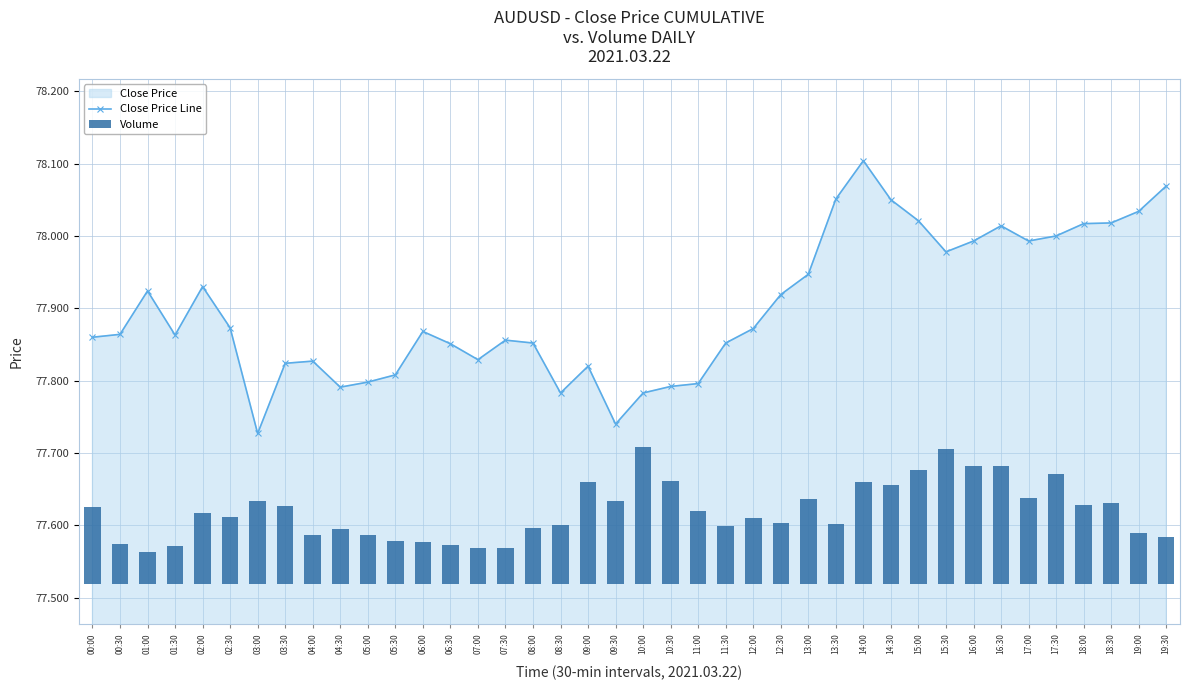

What is the approximate value of Close Price Line at 01:30?

77.9